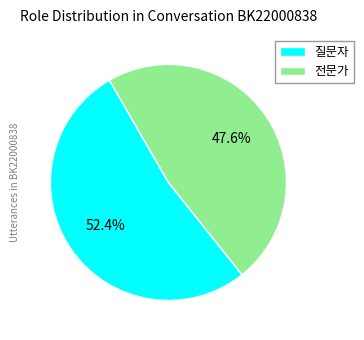

To the nearest percent, what is the difference between the 전문가 and 질문자 slice percentages?

5%